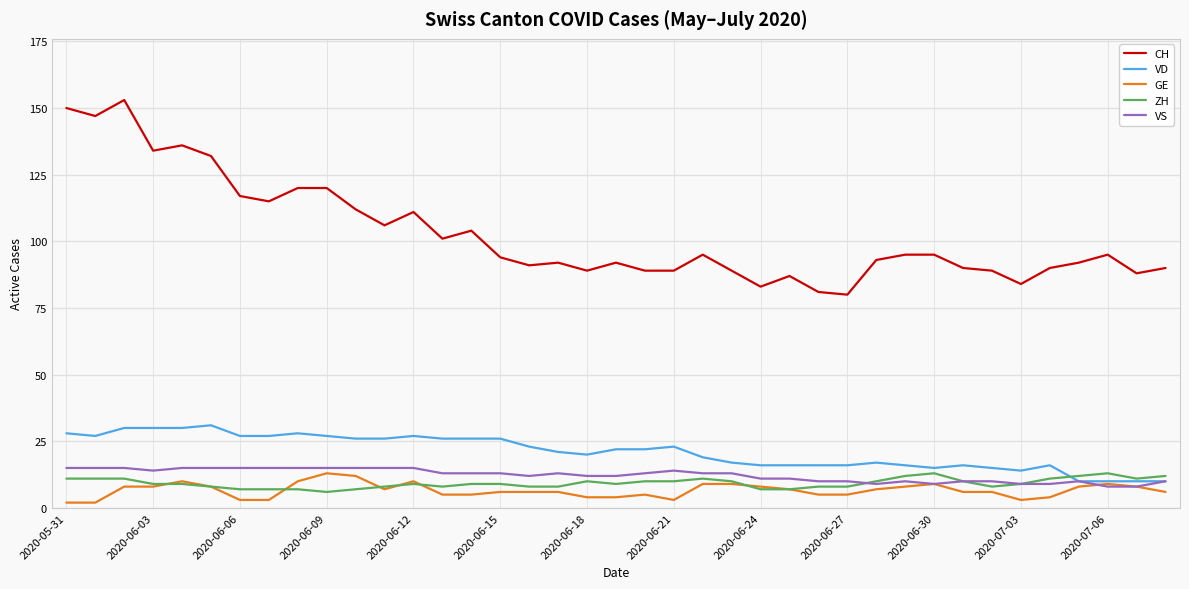

True or false: CH and ZH cross at least once.

False